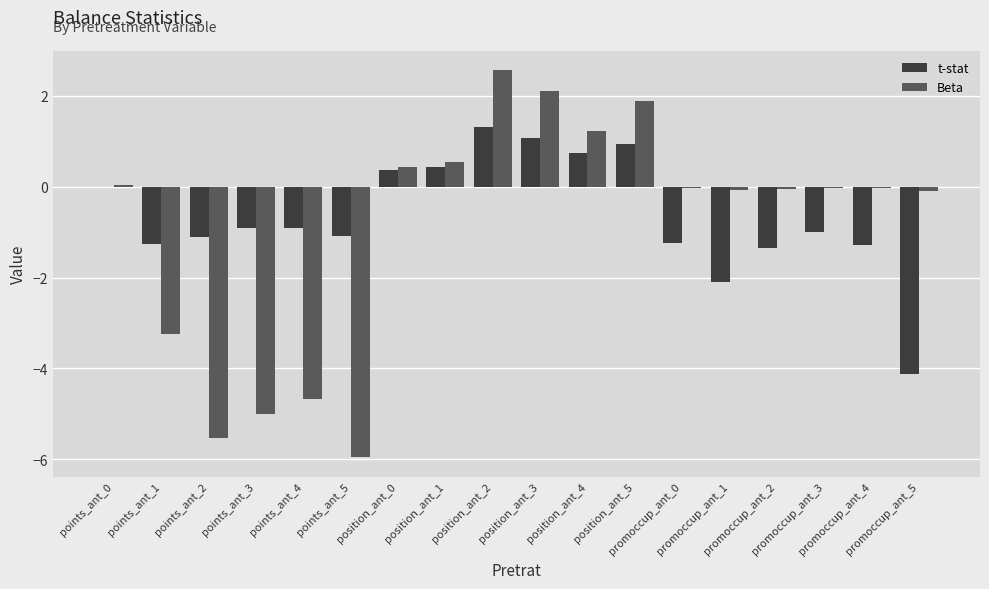

How many groups of bars are there?

18